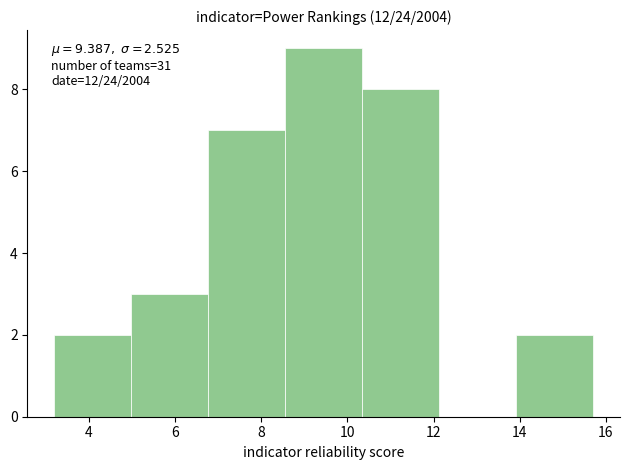

Which range on the x-axis has the tallest bar?

8.6 to 10.4